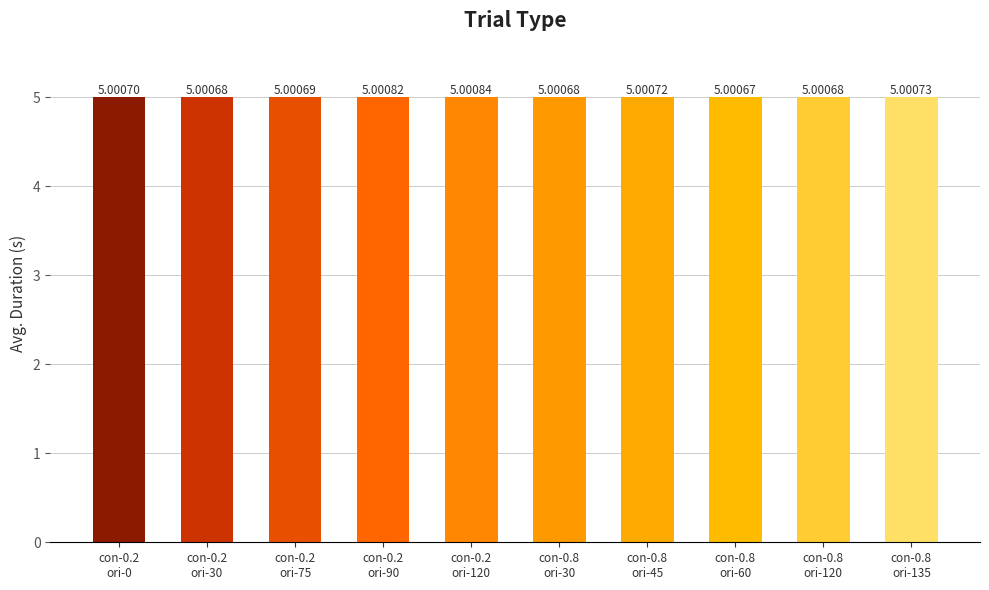

Which category has the highest value across all series?

con-0.2
ori-120